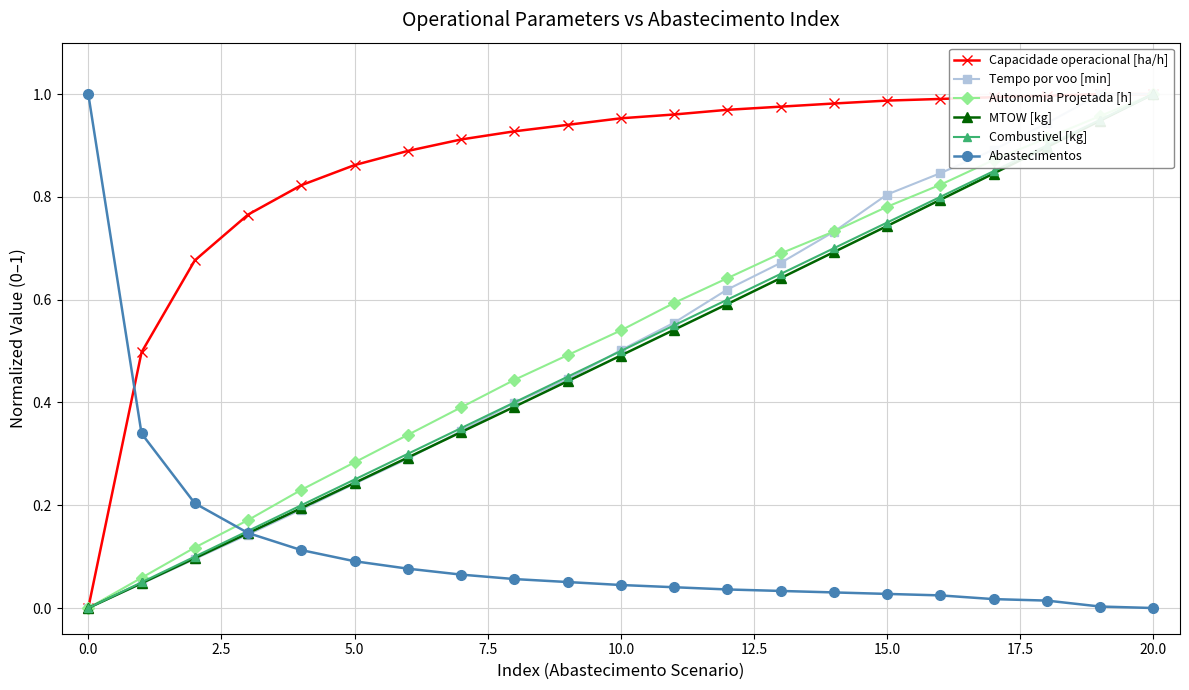

Is this an area chart (filled region under the line)?

No